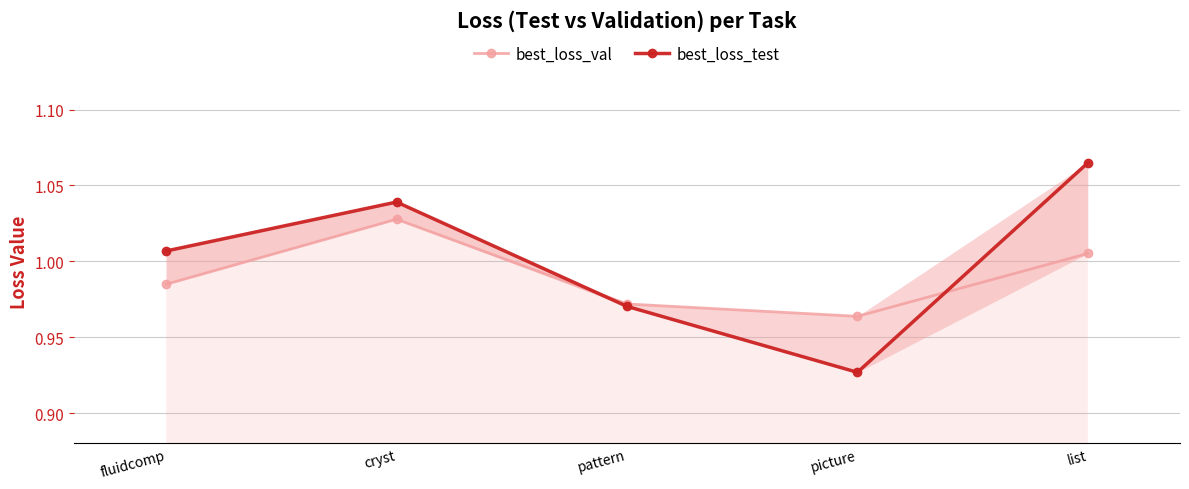

Reading left to right, transcribe all the data shown in this chart.

best_loss_val: fluidcomp=1.0	cryst=1.0	pattern=1.0	picture=1.0	list=1.0
best_loss_test: fluidcomp=1.0	cryst=1.0	pattern=1.0	picture=0.9	list=1.1